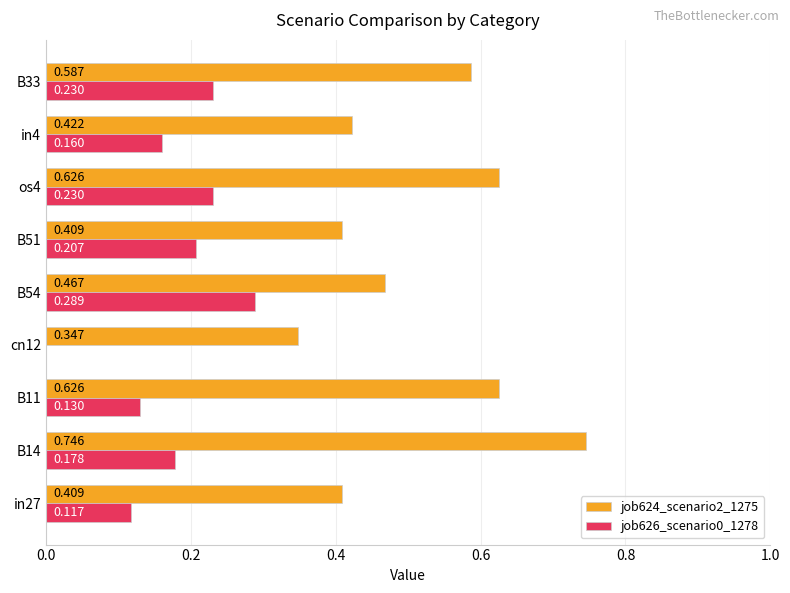

Is the value of job626_scenario0_1278 at B33 greater than the value of job624_scenario2_1275 at B11?

No